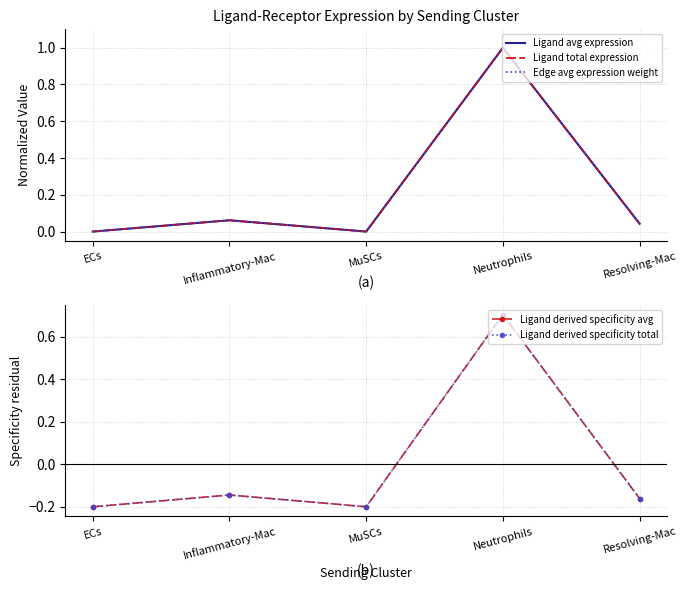

What is the label of the 4th point from the right?

Inflammatory-Mac